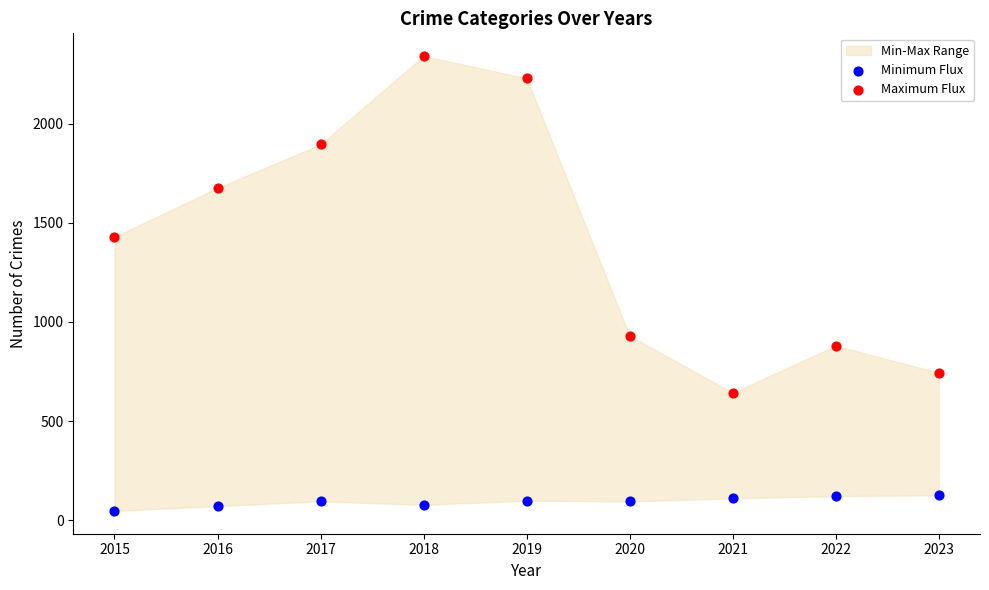

Which series has the largest Y range (max minus min)?

Maximum Flux